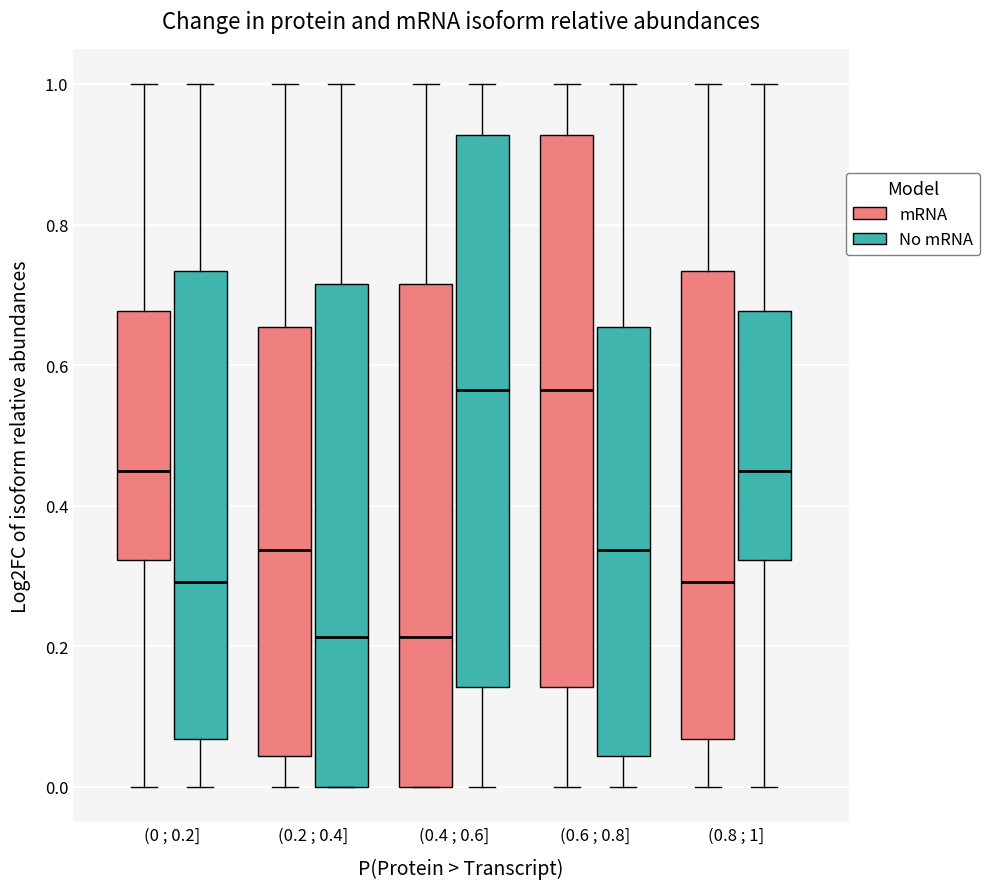

Reading left to right, read every box against the y-axis: the position of its median line, the range the box covers, and the ends of its whiskers. The values are not printed on the chart, so give them approximately, as read against the axis.

(0 ; 0.2] (mRNA): median 0.44, box 0.32 to 0.68, whiskers 0.00 to 1.00
(0 ; 0.2] (No mRNA): median 0.30, box 0.06 to 0.74, whiskers 0.00 to 1.00
(0.2 ; 0.4] (mRNA): median 0.34, box 0.04 to 0.66, whiskers 0.00 to 1.00
(0.2 ; 0.4] (No mRNA): median 0.22, box 0.00 to 0.72, whiskers 0.00 to 1.00
(0.4 ; 0.6] (mRNA): median 0.22, box 0.00 to 0.72, whiskers 0.00 to 1.00
(0.4 ; 0.6] (No mRNA): median 0.56, box 0.14 to 0.92, whiskers 0.00 to 1.00
(0.6 ; 0.8] (mRNA): median 0.56, box 0.14 to 0.92, whiskers 0.00 to 1.00
(0.6 ; 0.8] (No mRNA): median 0.34, box 0.04 to 0.66, whiskers 0.00 to 1.00
(0.8 ; 1] (mRNA): median 0.30, box 0.06 to 0.74, whiskers 0.00 to 1.00
(0.8 ; 1] (No mRNA): median 0.44, box 0.32 to 0.68, whiskers 0.00 to 1.00